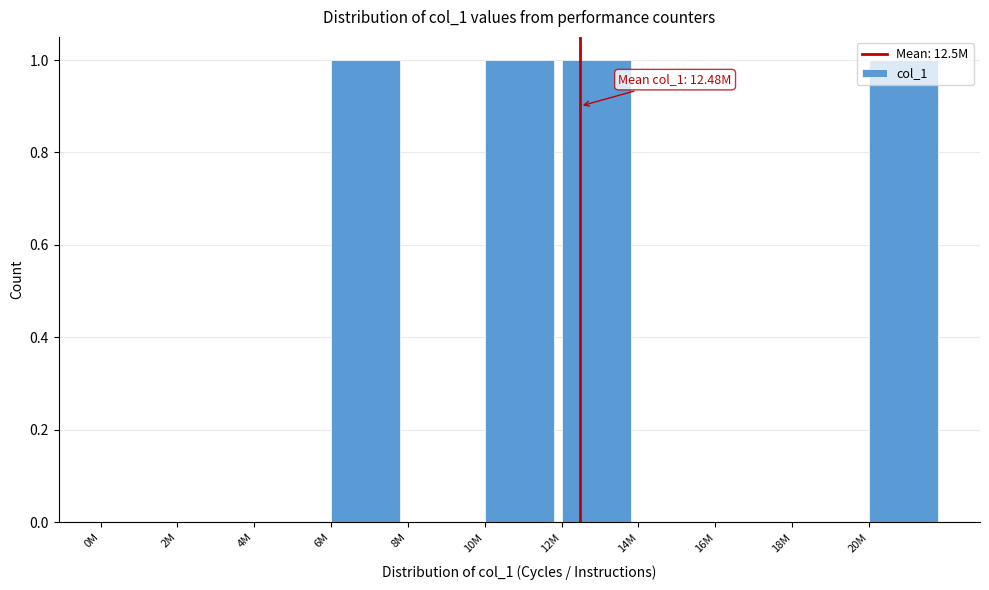

Which has a higher value, 18M or 6M?

6M